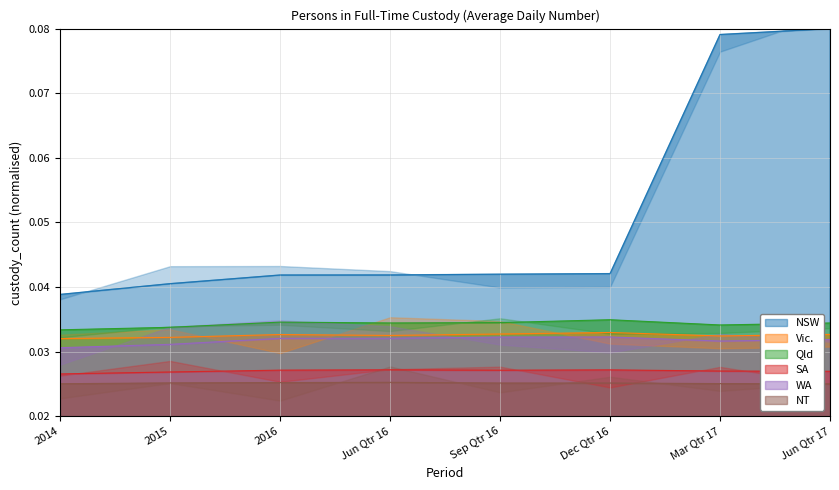

Is the value of WA at Dec Qtr 16 greater than the value of SA at 2016?

Yes